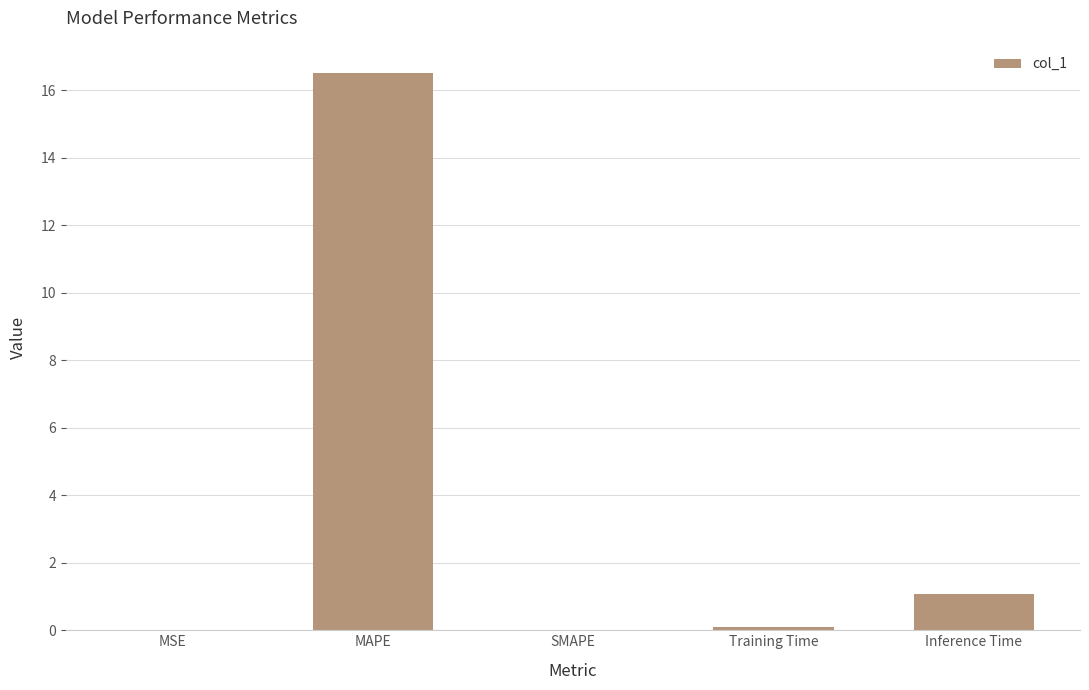

At which label is the value closest to 8?

Inference Time